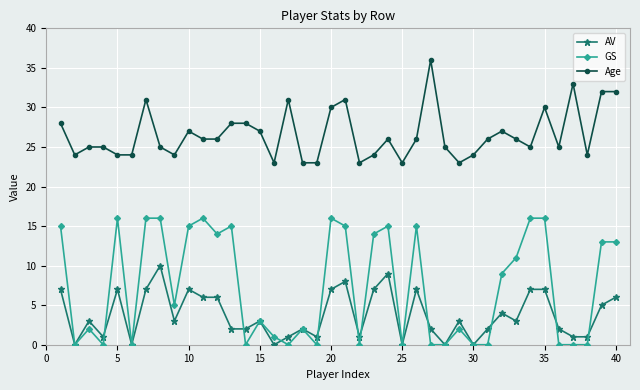

Which series has the largest total across all categories?

Age